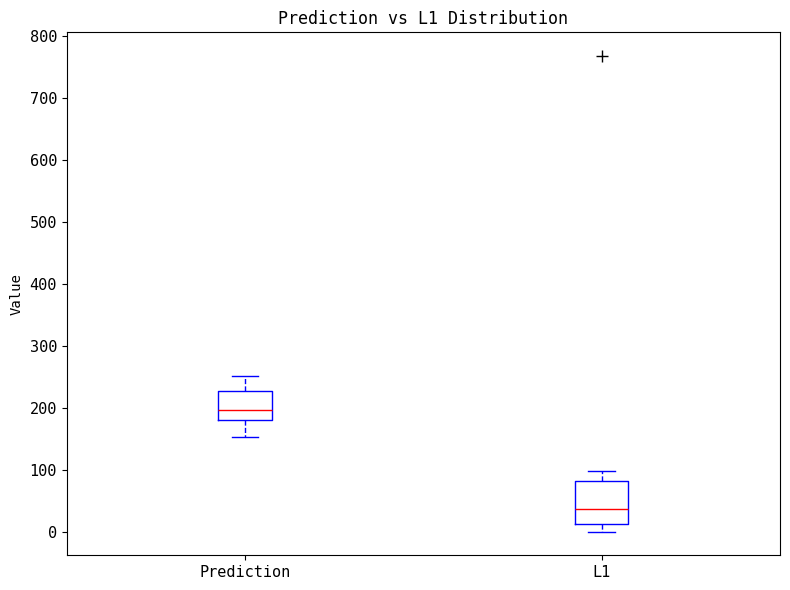

Reading left to right, transcribe this box plot: for each box, give where its median line is, the range the box spans, and where its two whiskers end, as read against the y-axis. The values are not printed on the chart, so give them approximately, as read against the axis.

Prediction: median 200, box 180 to 230, whiskers 150 to 250
L1: median 40, box 10 to 80, whiskers 0 to 100